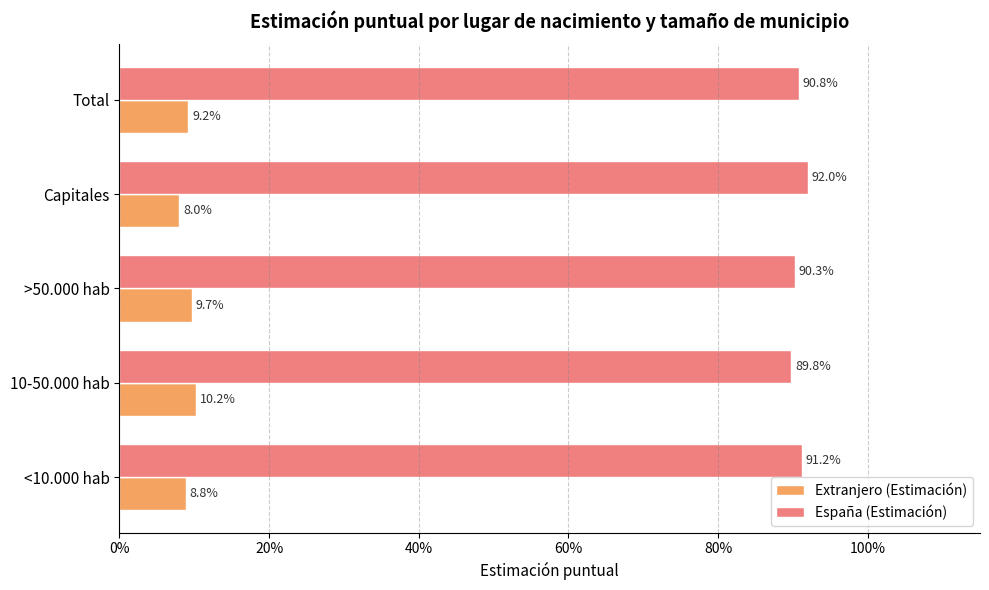

Rank the series by their average value, from highest to lowest.

España (Estimación), Extranjero (Estimación)